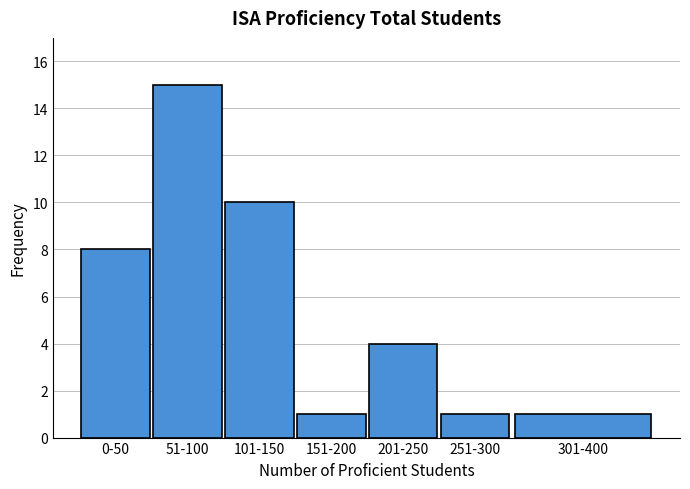

Reading left to right, what are all the values shown in this chart?

0-50=8	51-100=15	101-150=10	151-200=1	201-250=4	251-300=1	301-400=1